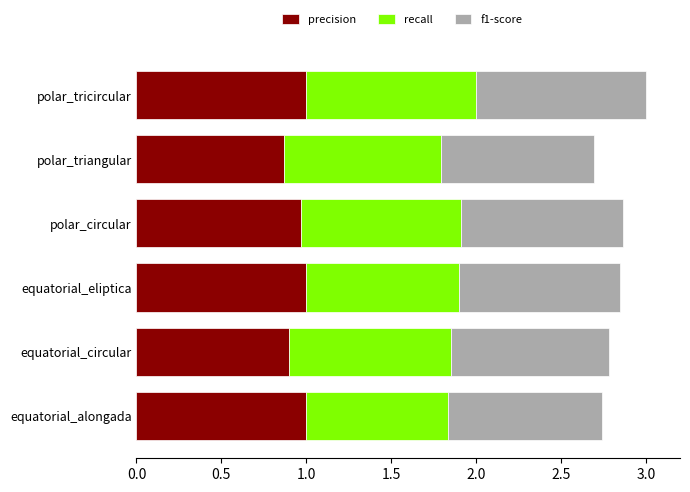

Is it true that precision equals 1.5 at equatorial_circular?

False